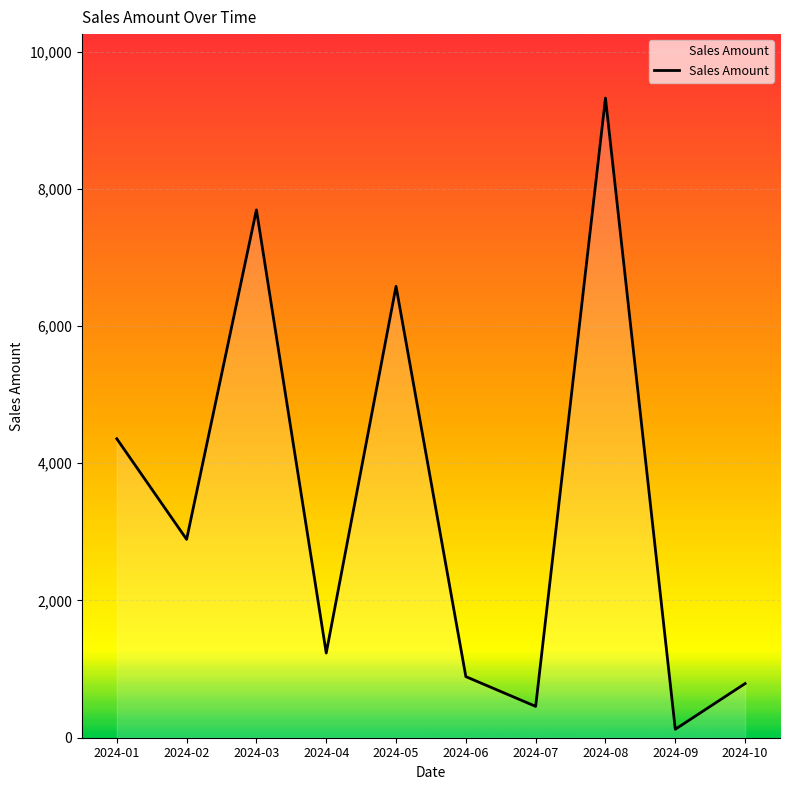

What is the sum of the values at 2024-08 and 2024-04?

10556.2